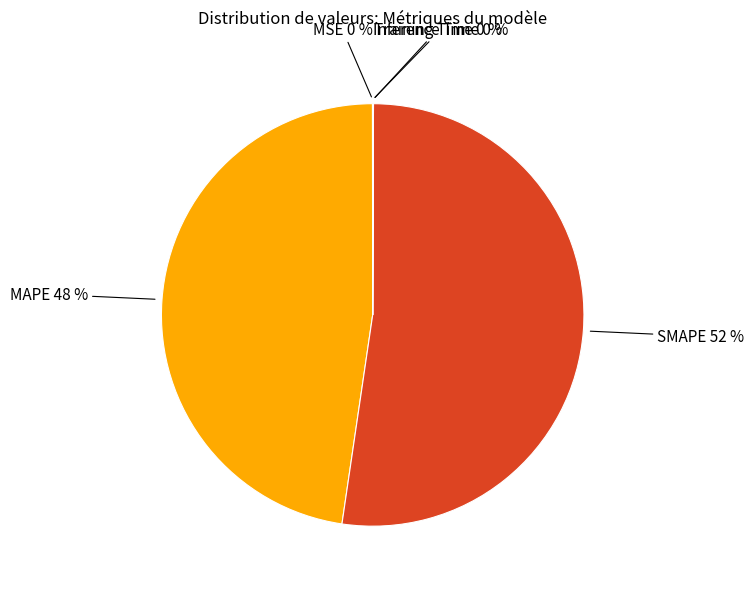

Does SMAPE account for over 50% of the chart?

Yes